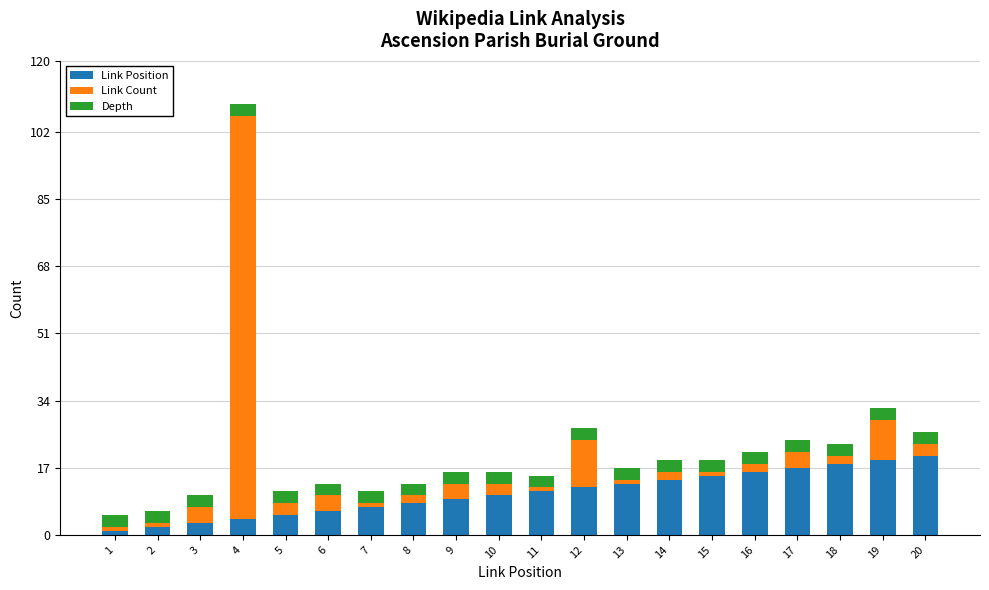

At which category is the sum across all series the highest?

4